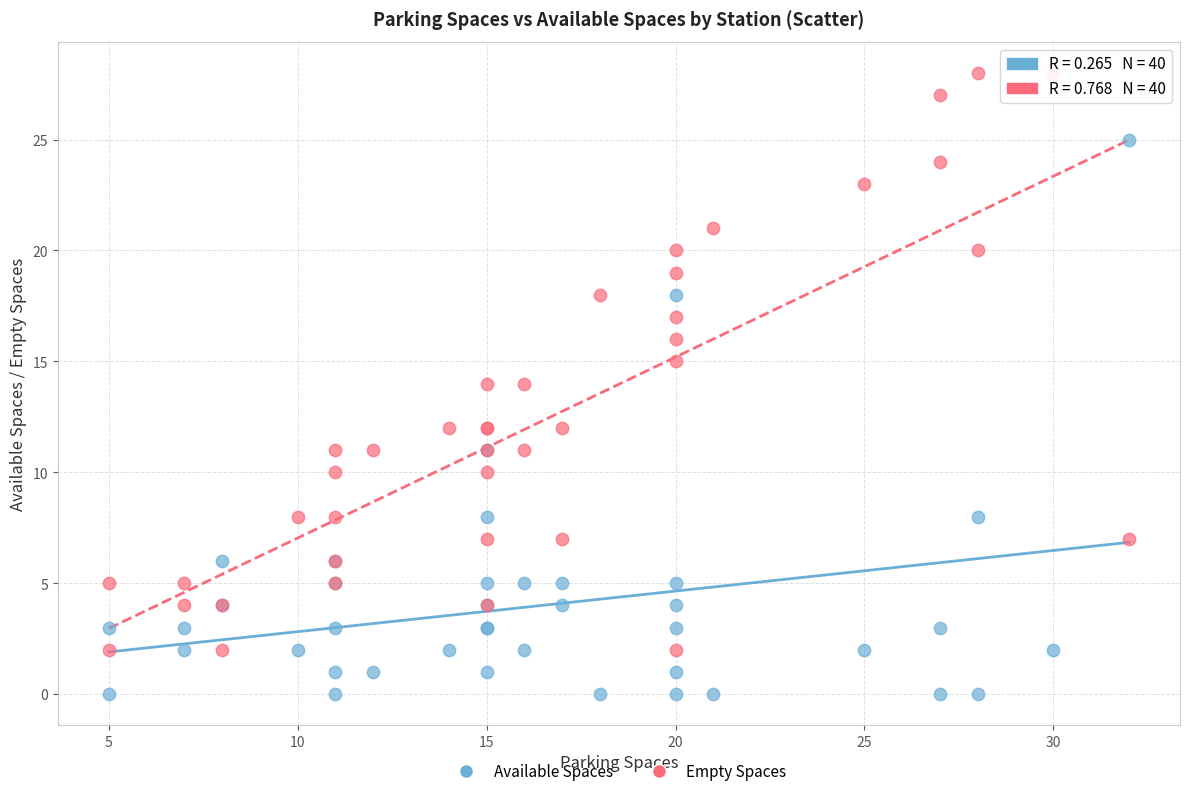

Which series contains the lowest Y value?

Available Spaces